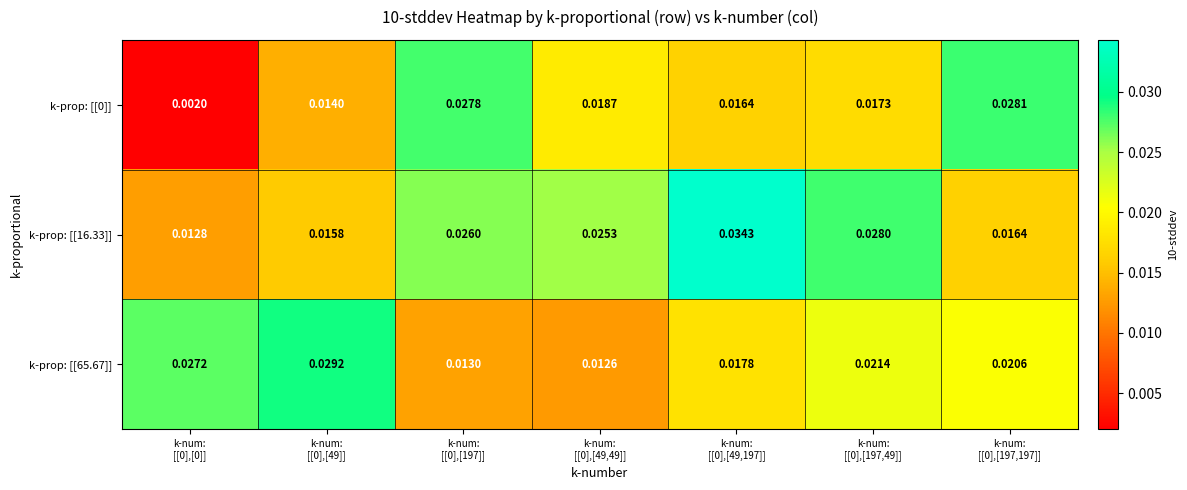

Which series has the largest total across all categories?

k-prop: [[16.33]]